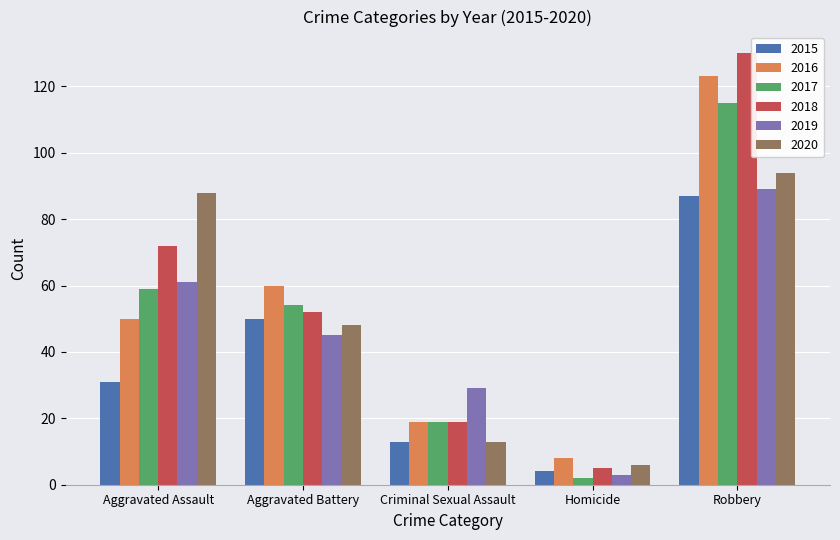

What value does the 2015 series have at Aggravated Assault?

31